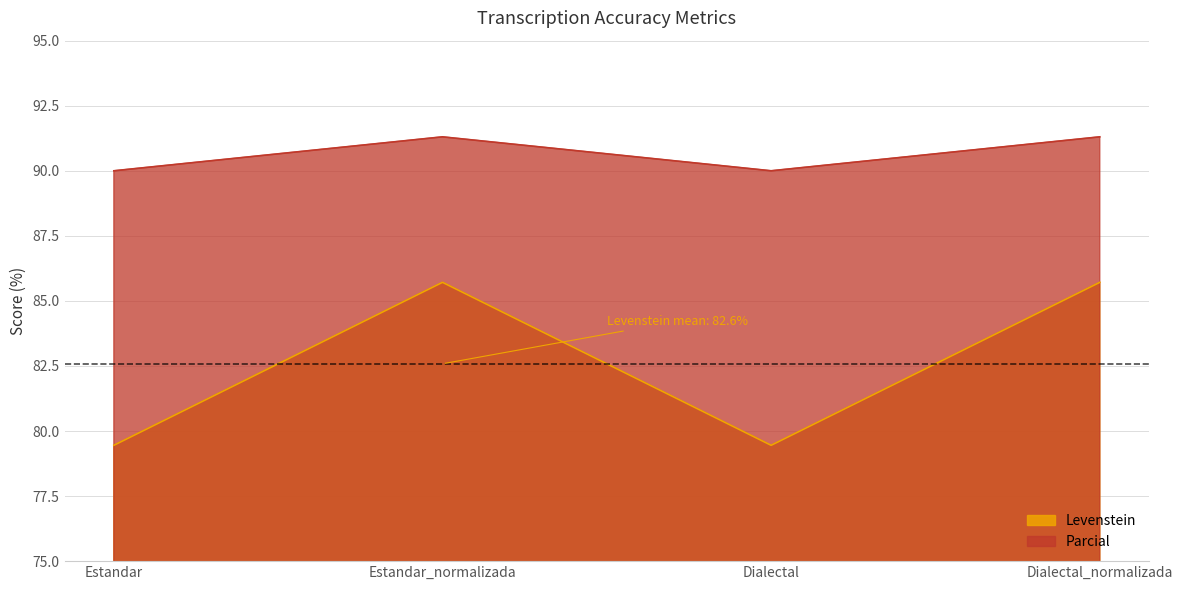

At which label is Levenstein closest to 90?

Estandar